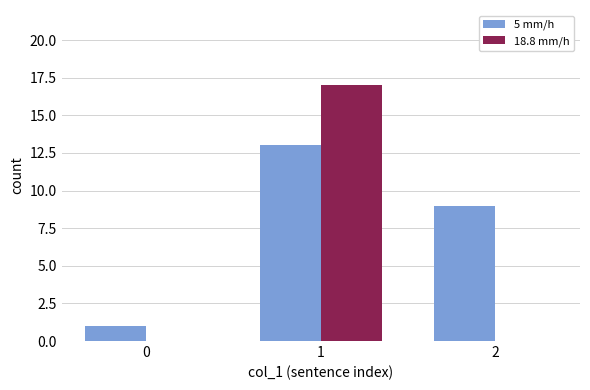

Does the chart contain stacked bars?

No